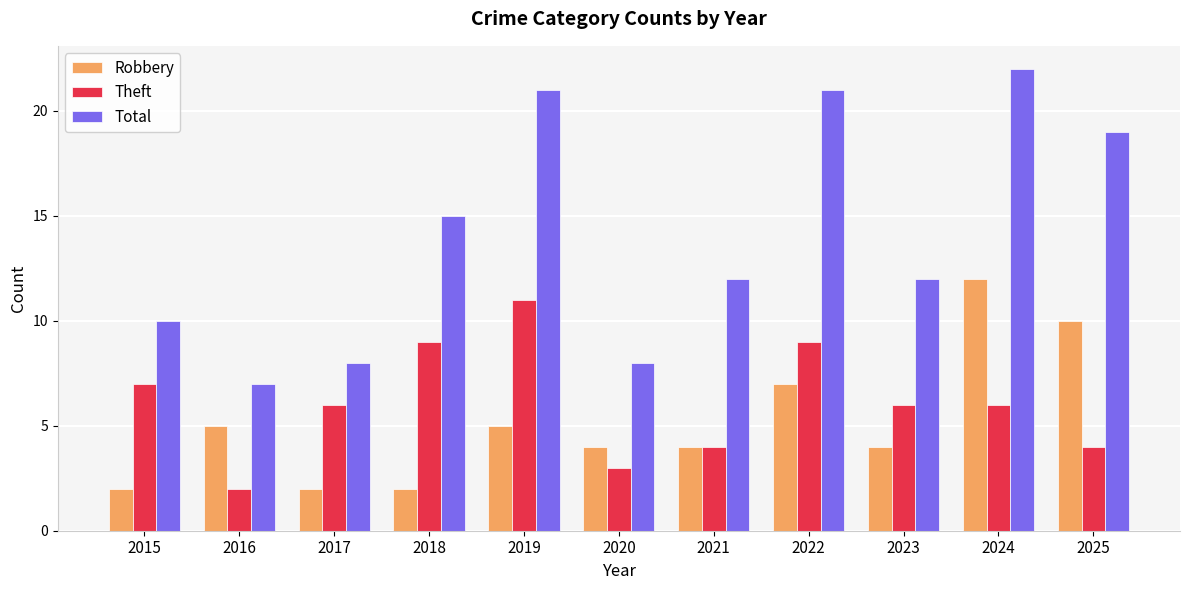

Count the number of categories in the chart.

11